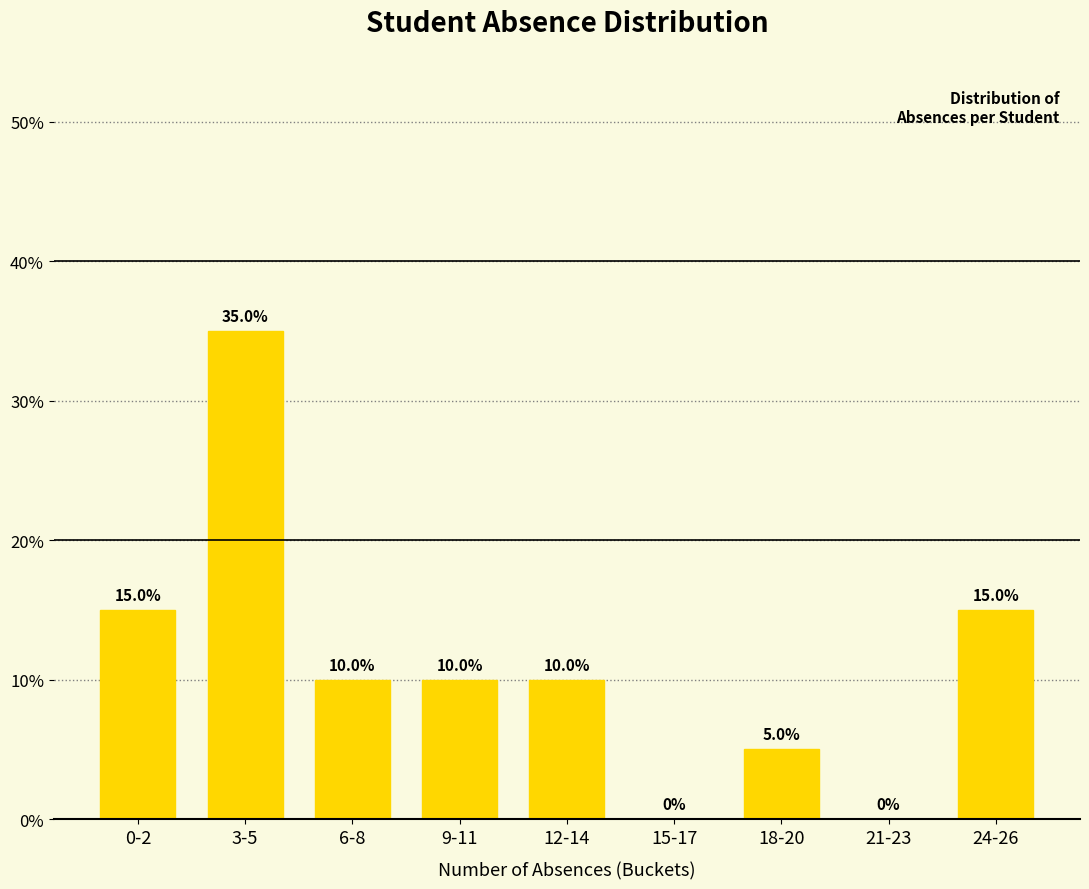

What is the sum of all values?

100